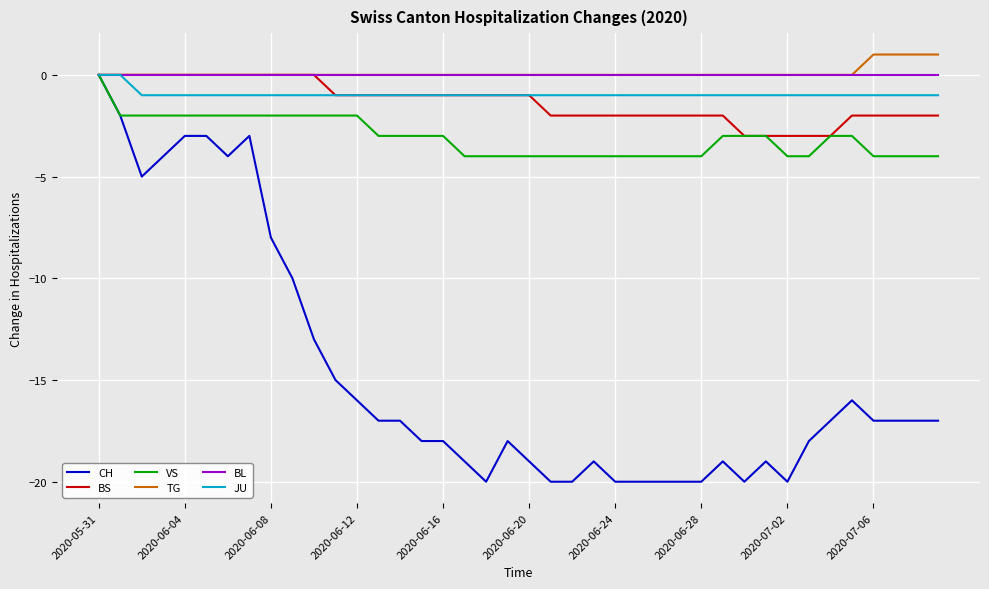

What is the sum of all TG values?

4